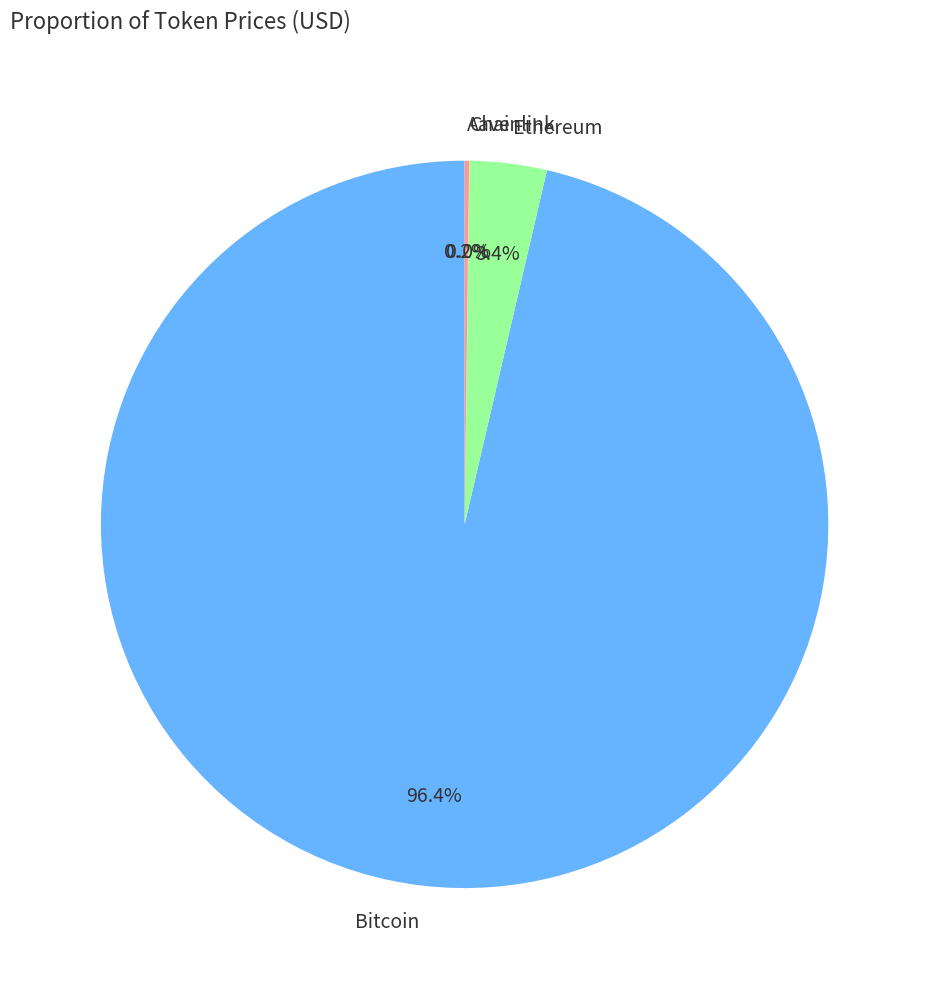

Which slice is the largest?

Bitcoin